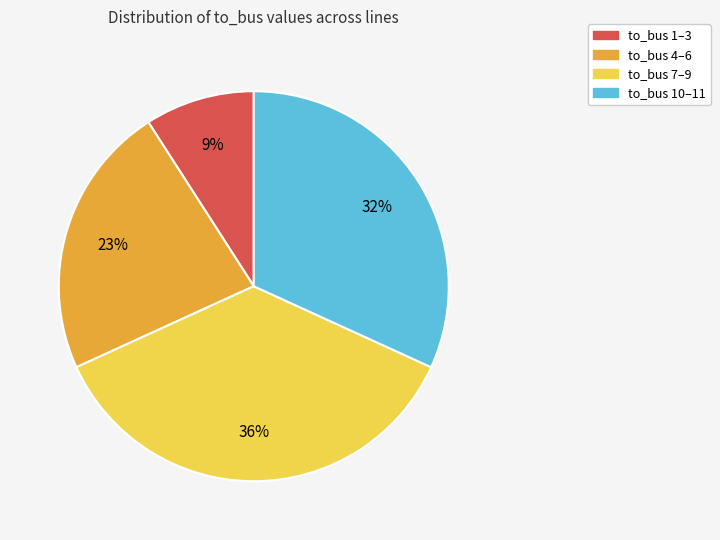

How many slices are in this pie chart?

4